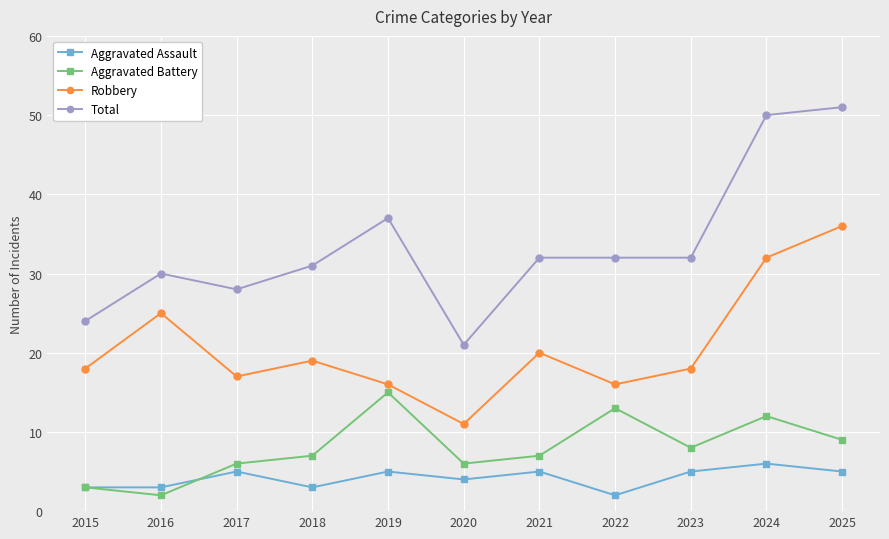

Reading left to right, list all the values displayed in this chart.

Aggravated Assault: 3	3	5	3	5	4	5	2	5	6	5
Aggravated Battery: 3	2	6	7	15	6	7	13	8	12	9
Robbery: 18	25	17	19	16	11	20	16	18	32	36
Total: 24	30	28	31	37	21	32	32	32	50	51